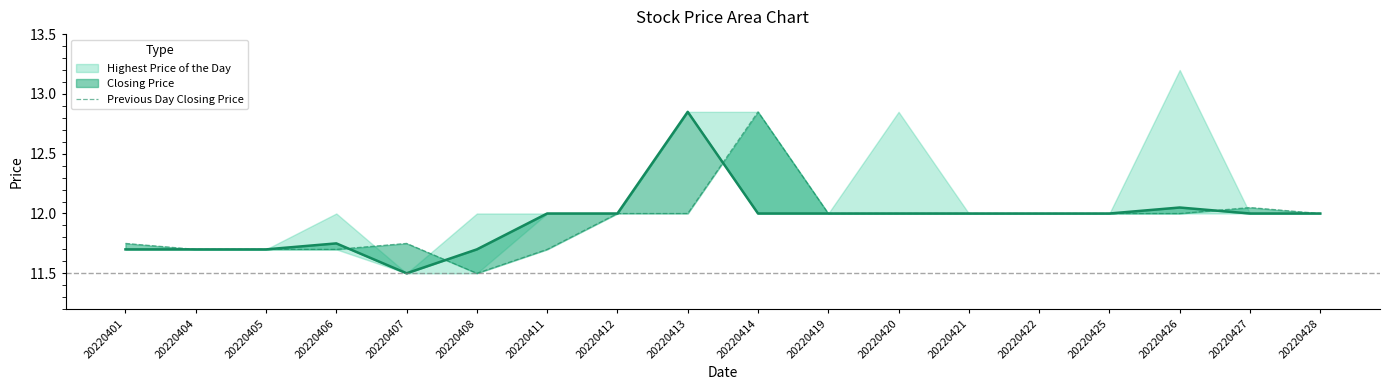

Reading right to left, list all the values displayed in this chart.

20220428=12.0	20220427=12.1	20220426=12.0	20220425=12.0	20220422=12.0	20220421=12.0	20220420=12.0	20220419=12.0	20220414=12.8	20220413=12.0	20220412=12.0	20220411=11.7	20220408=11.5	20220407=11.8	20220406=11.7	20220405=11.7	20220404=11.7	20220401=11.8